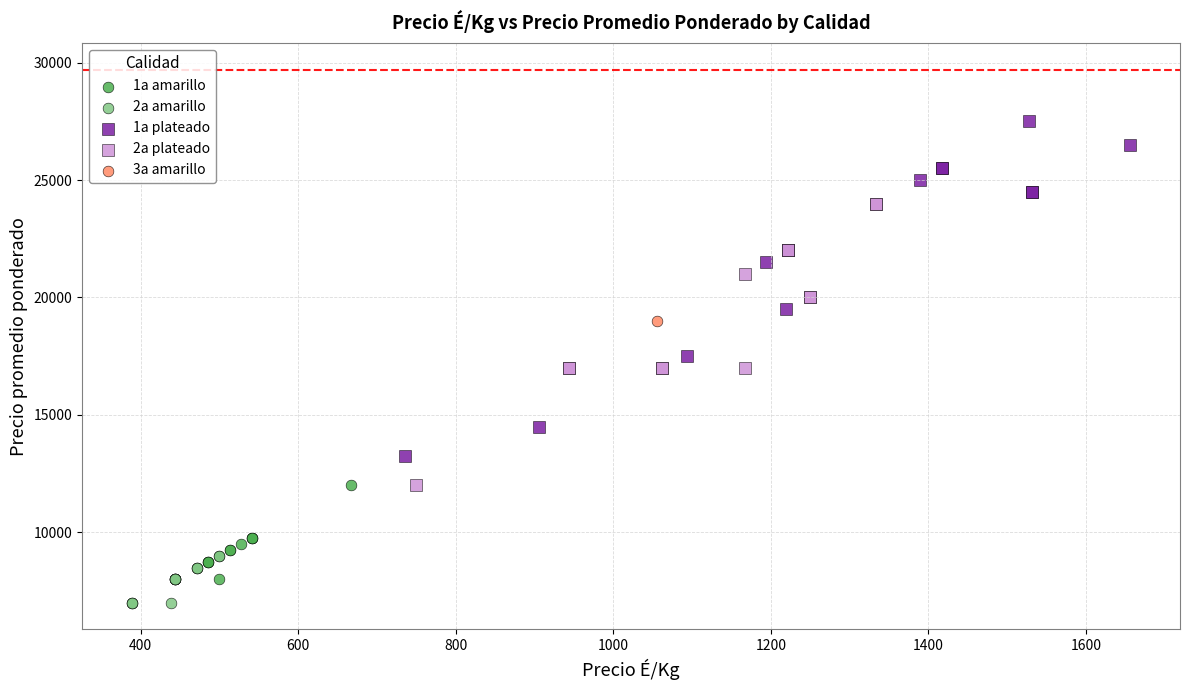

Which series reaches the minimum Y coordinate?

2a amarillo